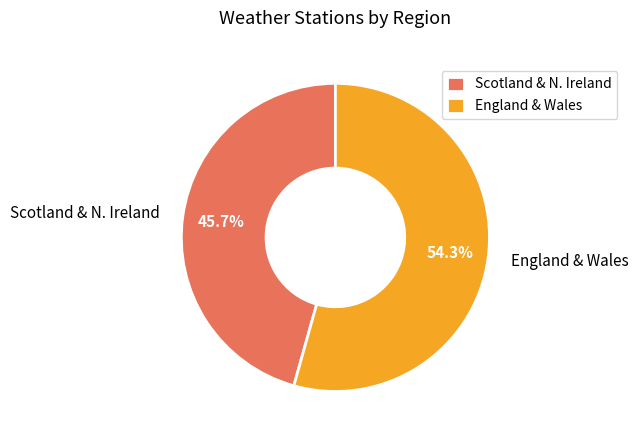

Count the number of slices in the pie.

2